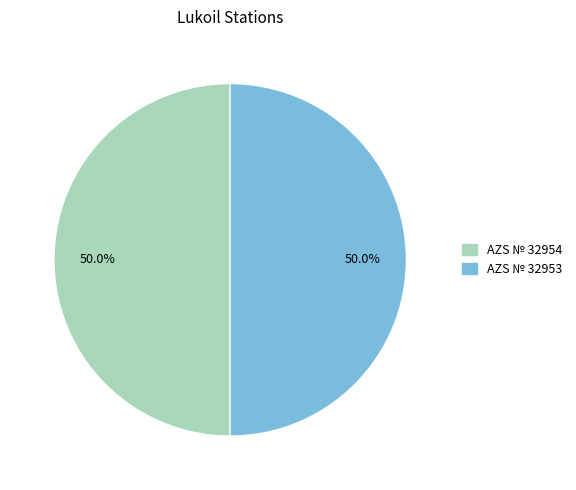

To the nearest percent, what portion does AZS № 32953 represent?

50%